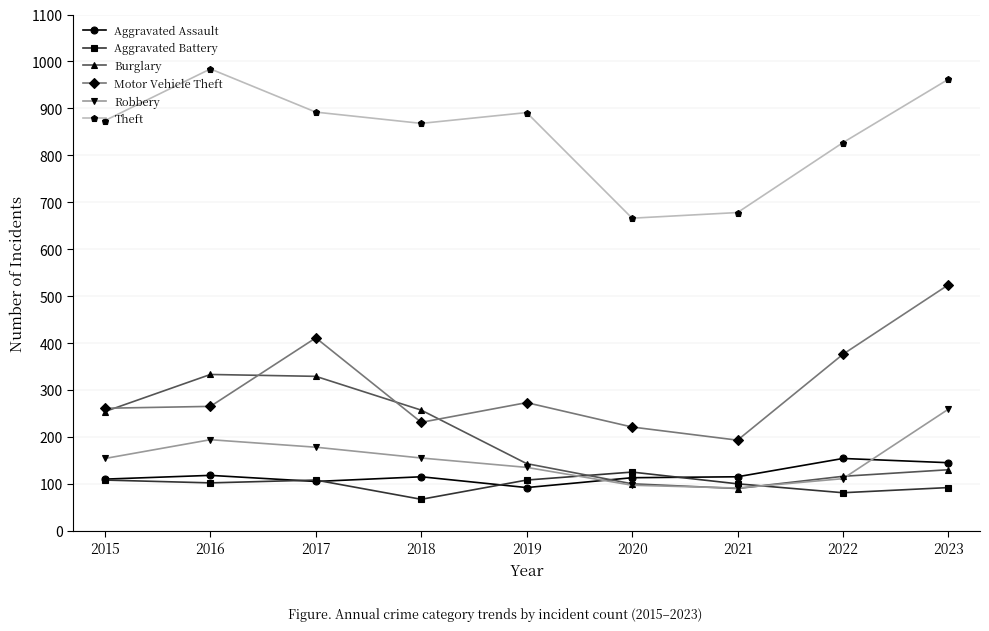

True or false: Robbery and Aggravated Battery intersect in this chart.

True